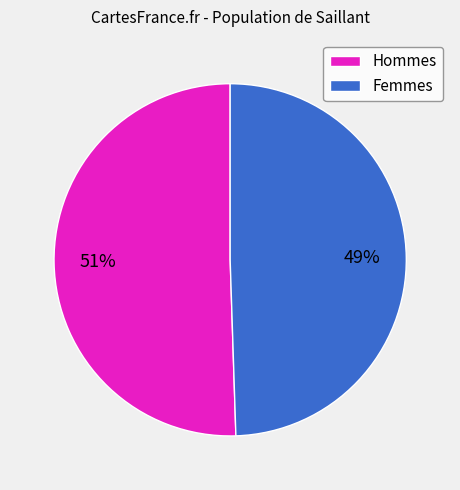

What is the smallest slice in the pie chart?

Femmes